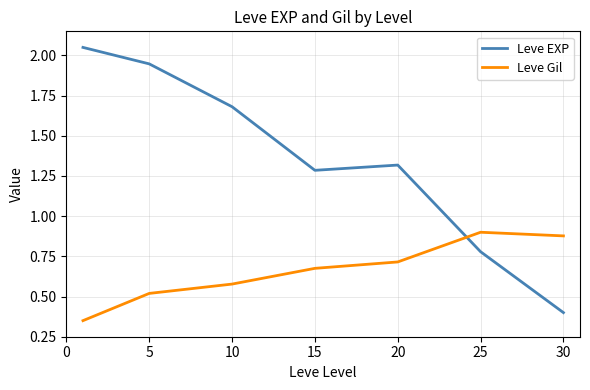

Rank the series by their maximum value, from highest to lowest.

Leve EXP, Leve Gil